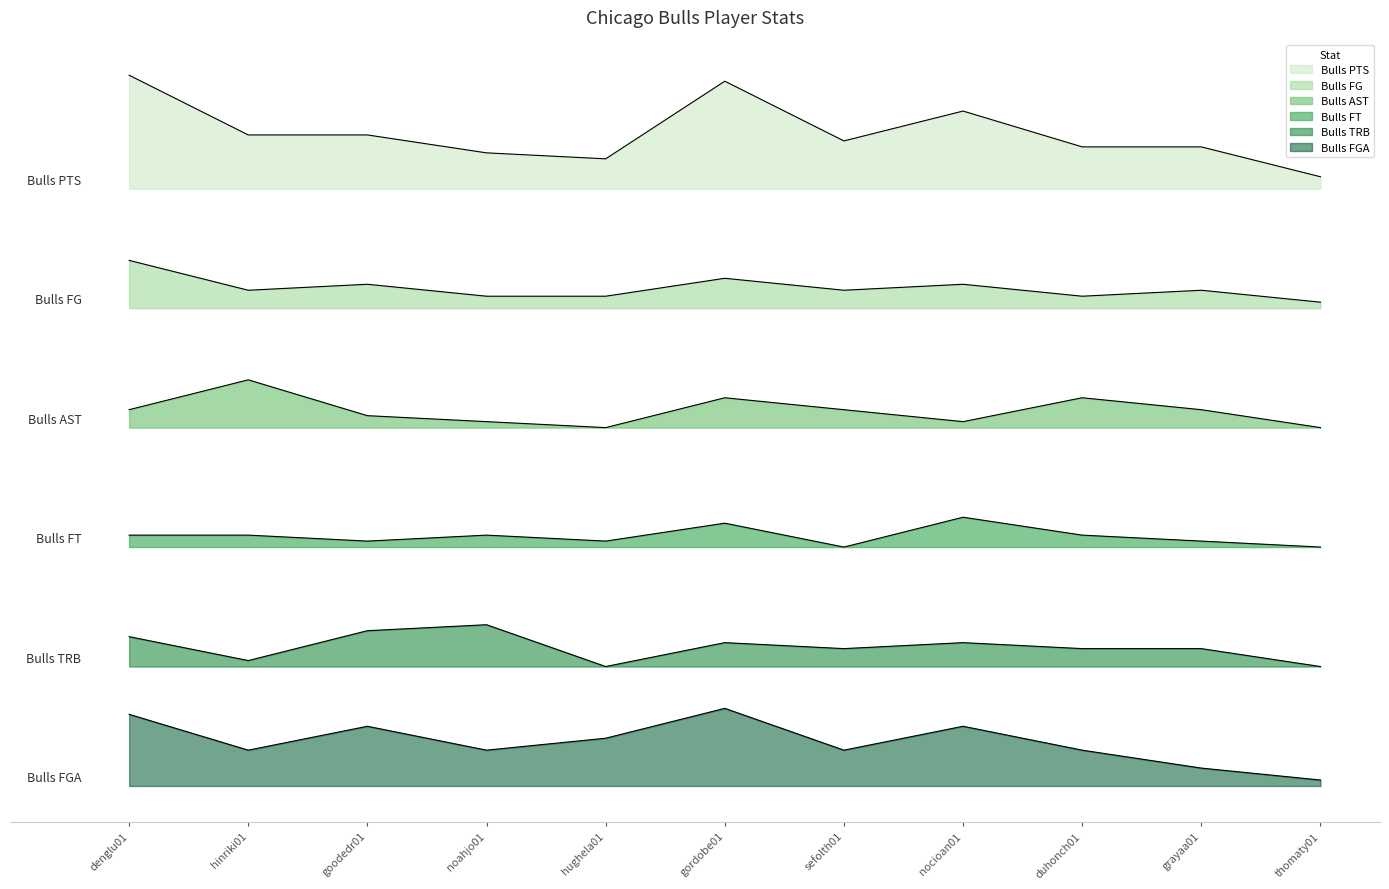

What is the label of the 3rd point from the left?

goodedr01